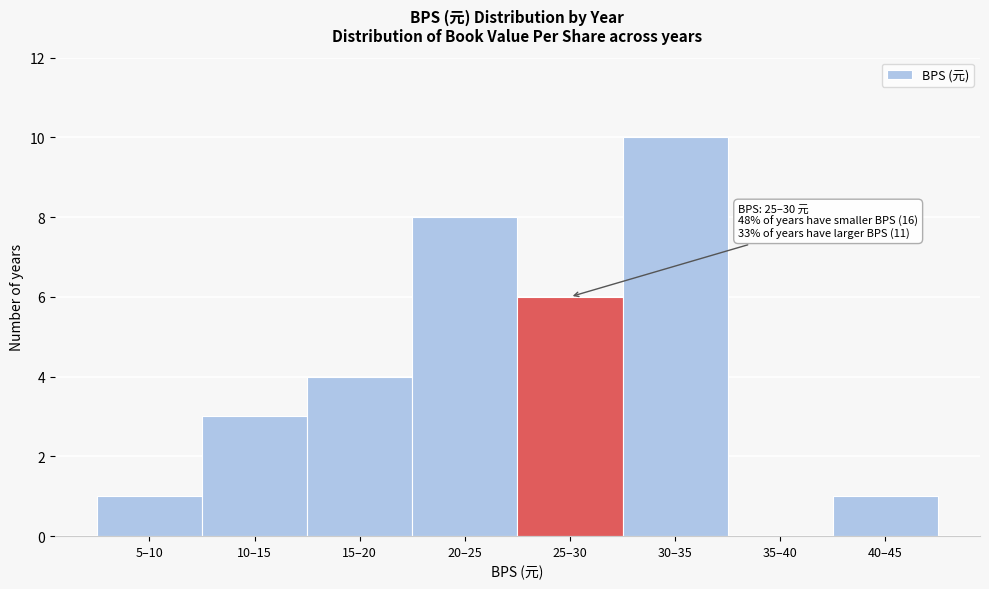

Reading left to right, extract all data points from this chart.

5–10=1	10–15=3	15–20=4	20–25=8	25–30=6	30–35=10	35–40=0	40–45=1